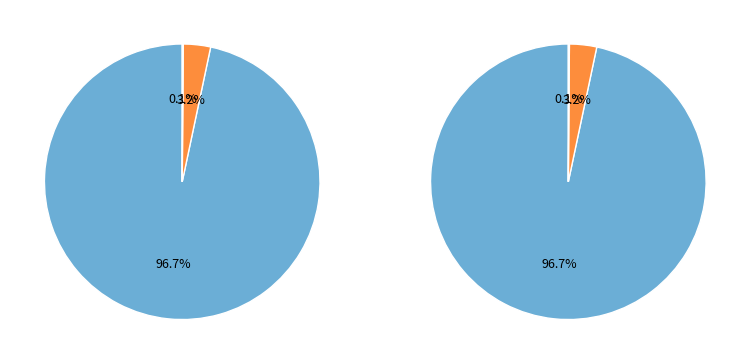

Does 9 represent more than half of the total?

No